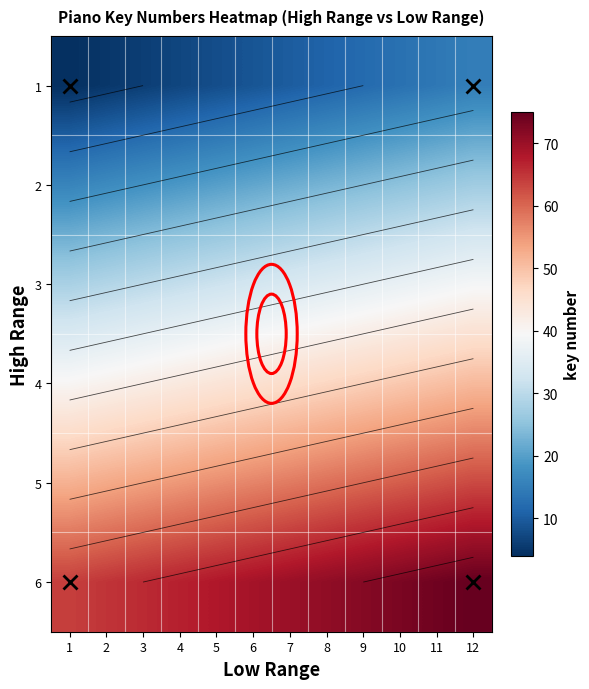

Is it true that 3 equals 57 at 6?

False